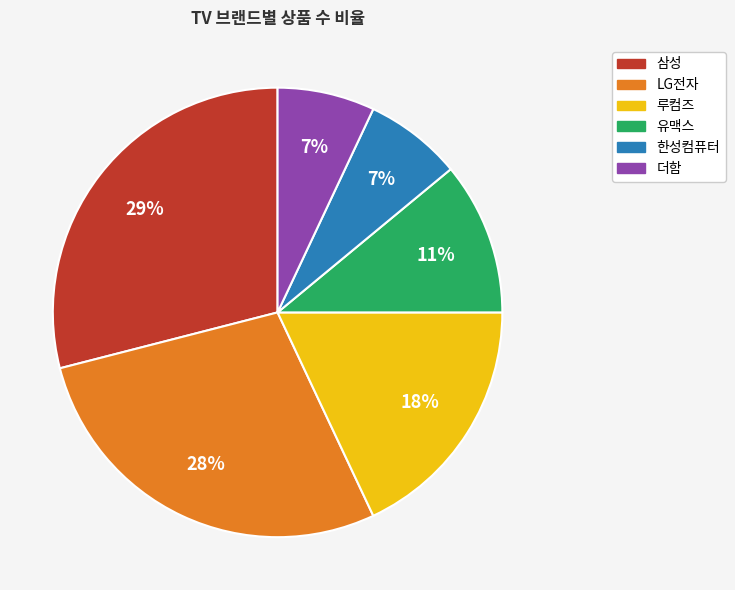

Combined, do 삼성 and 루컴즈 account for over 50%?

No